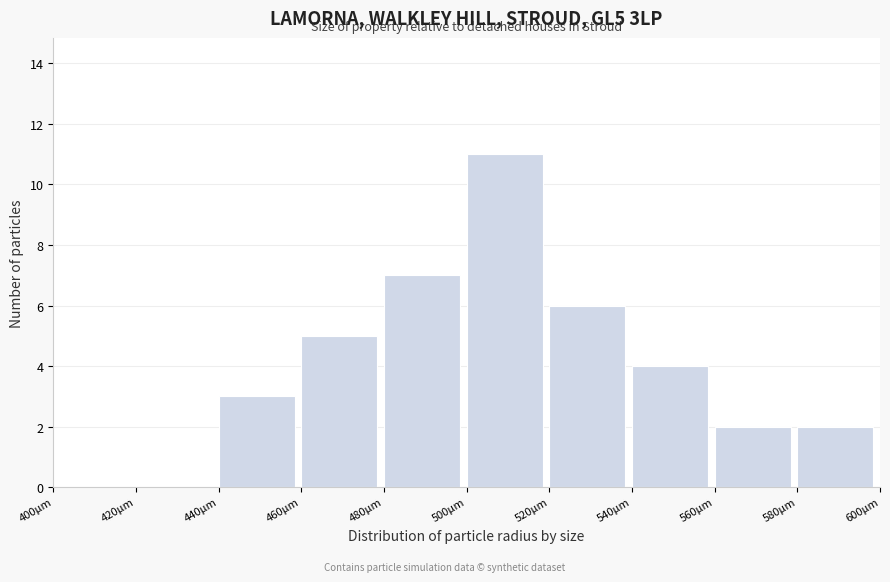

Reading right to left, transcribe all the data shown in this chart.

580μm=2	560μm=2	540μm=4	520μm=6	500μm=11	480μm=7	460μm=5	440μm=3	420μm=0	400μm=0